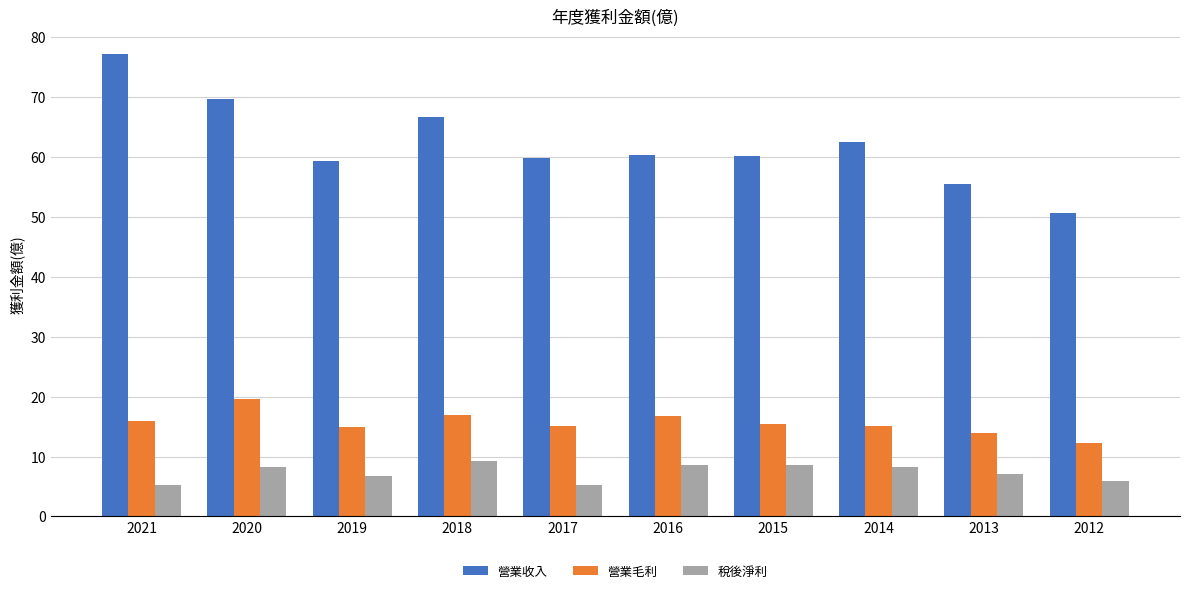

Between 2013 and 2012, which series saw the biggest shift?

營業收入